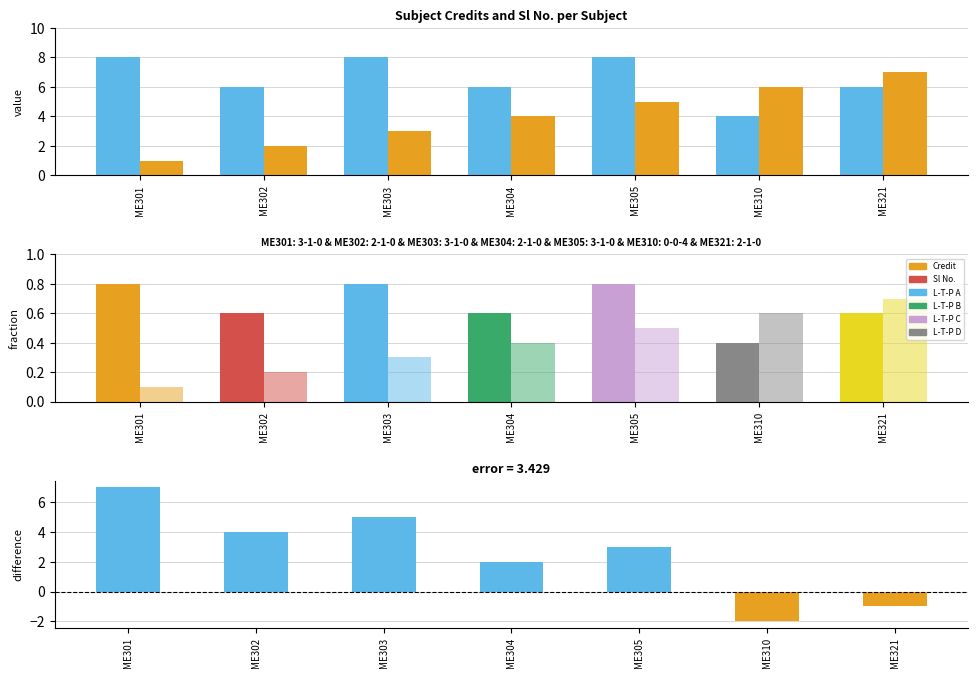

At how many categories does at least one series exceed 5?

7